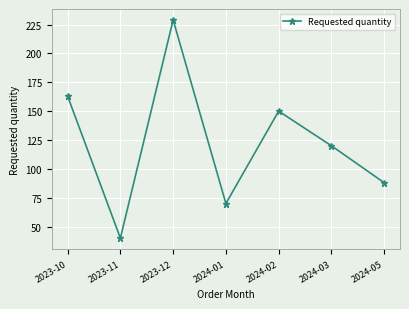

How many interior local peaks (higher than both neighbors) does the data have?

2